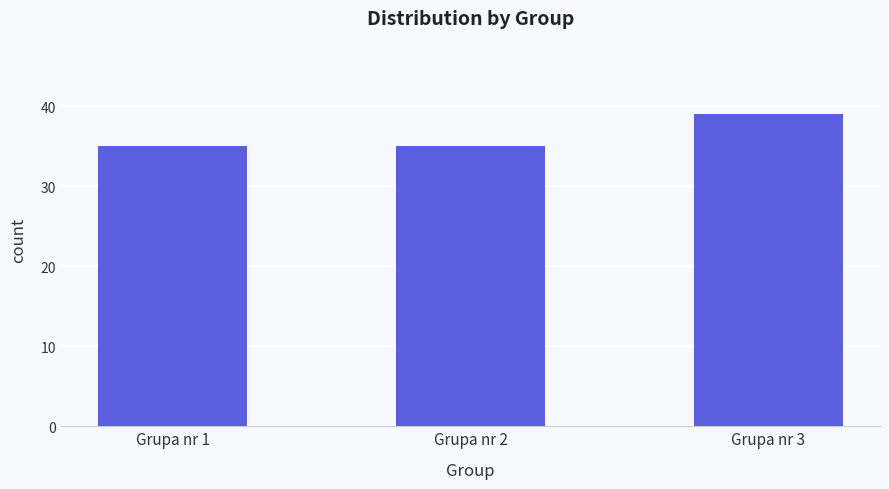

What is the minimum value shown in the chart?

35